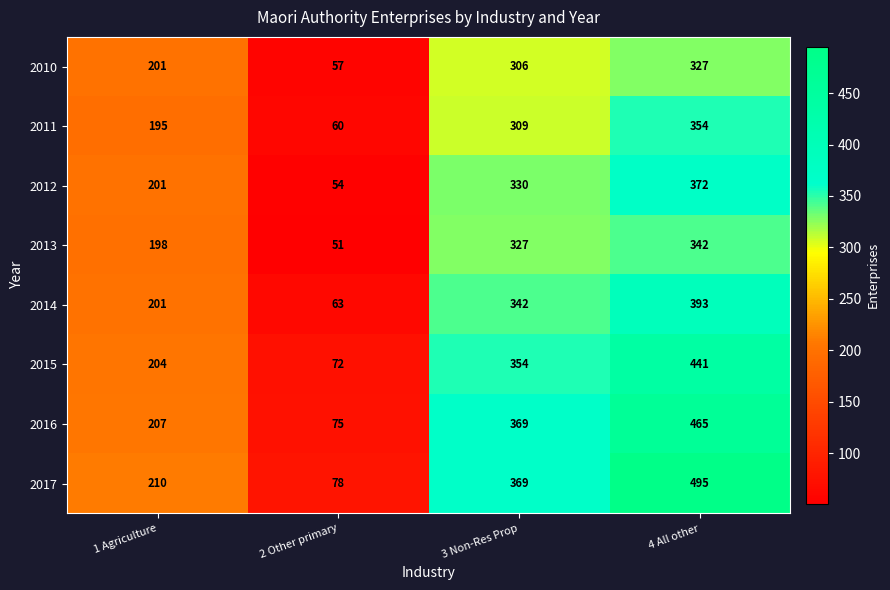

Where is 2013 nearest to the value 196?

1 Agriculture